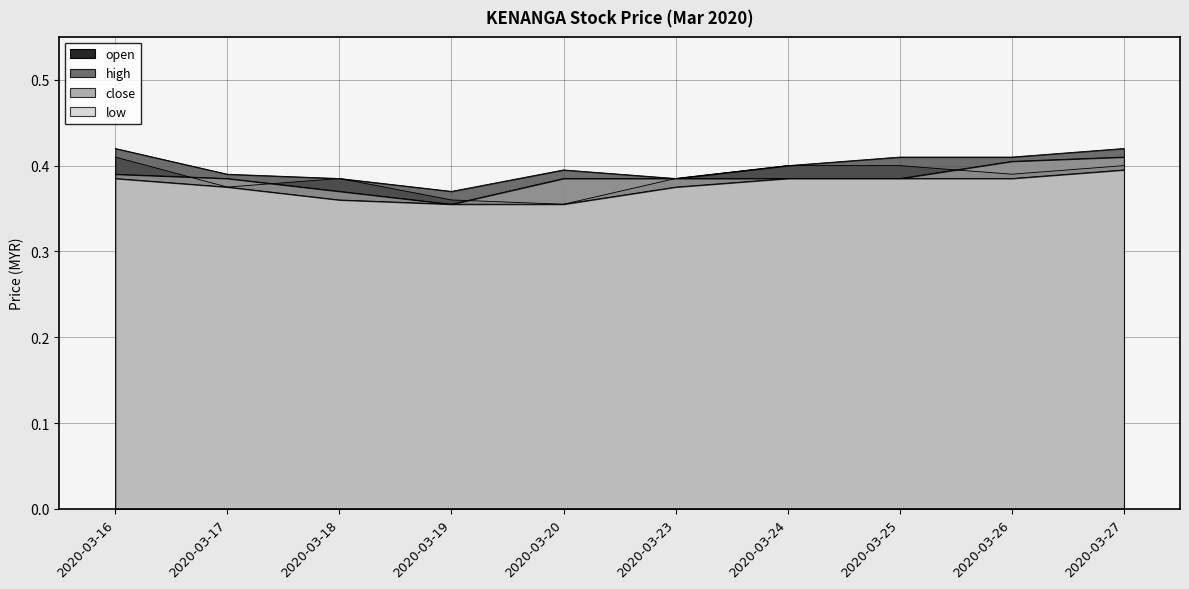

At which category does open reach its first local valley?

2020-03-17